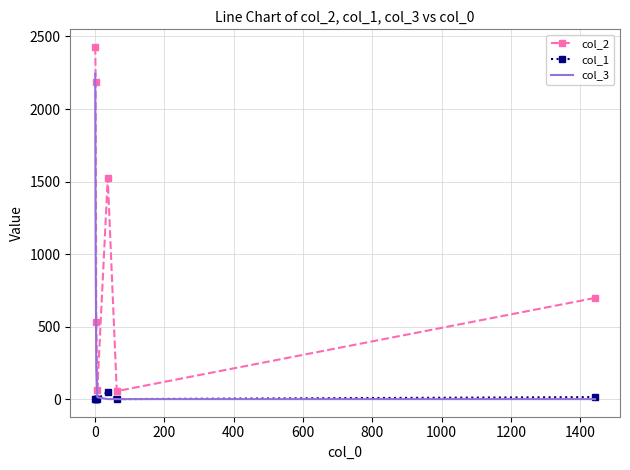

Which series has the largest total across all categories?

col_2